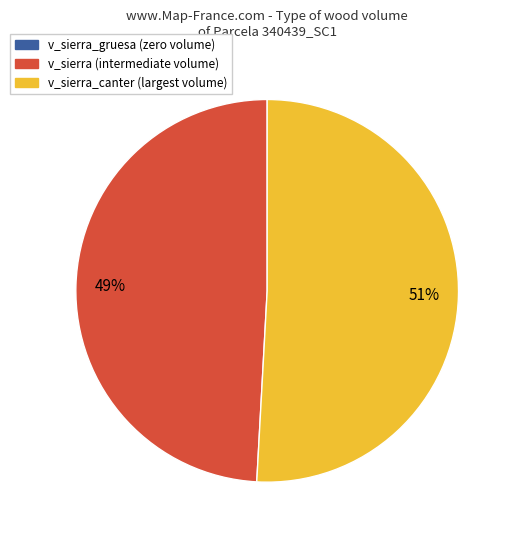

To the nearest percent, what is the average slice percentage?

50%